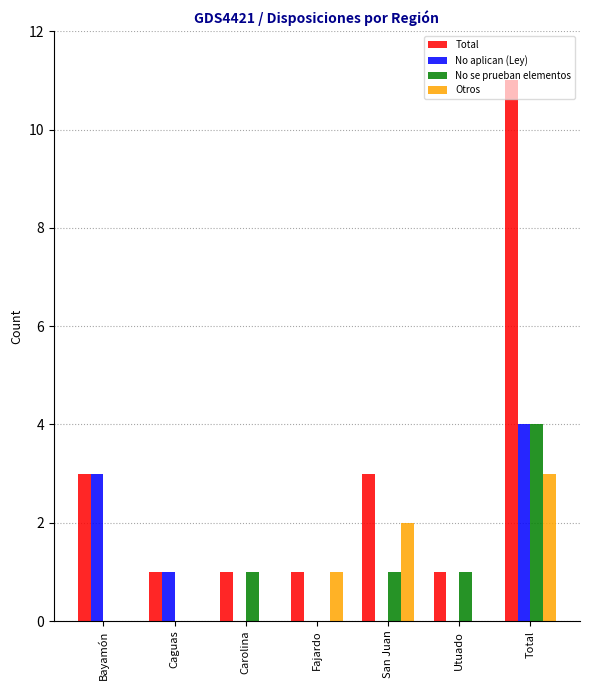

At which category is the sum across all series the highest?

Total